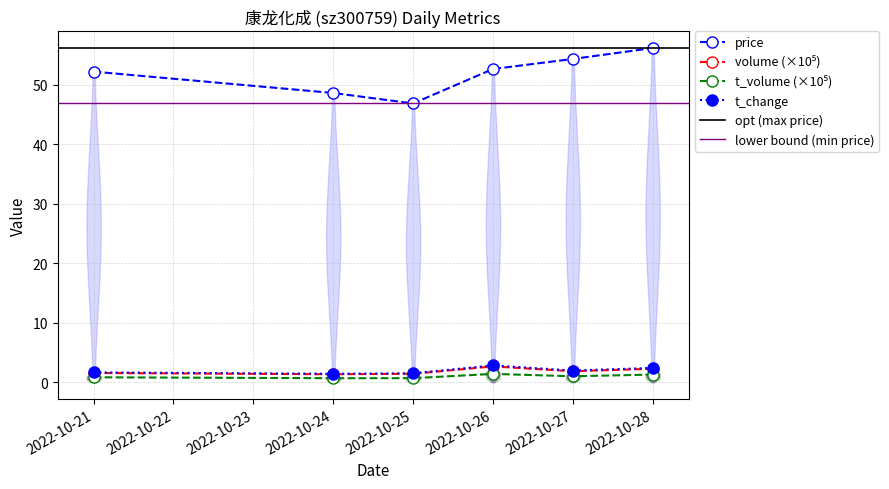

Is it true that t_change equals 1.4 at 2022-10-24?

True